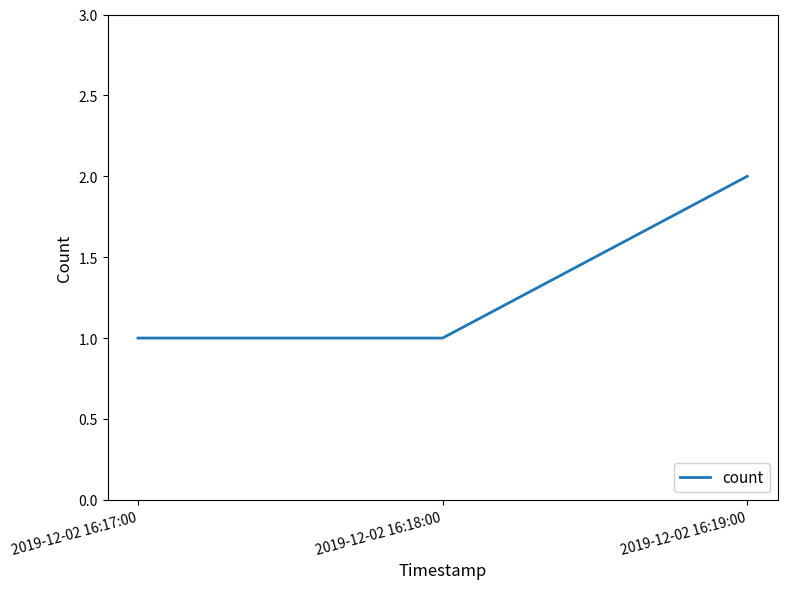

What is the ratio of the value at 2019-12-02 16:18:00 to the value at 2019-12-02 16:17:00?

1.0